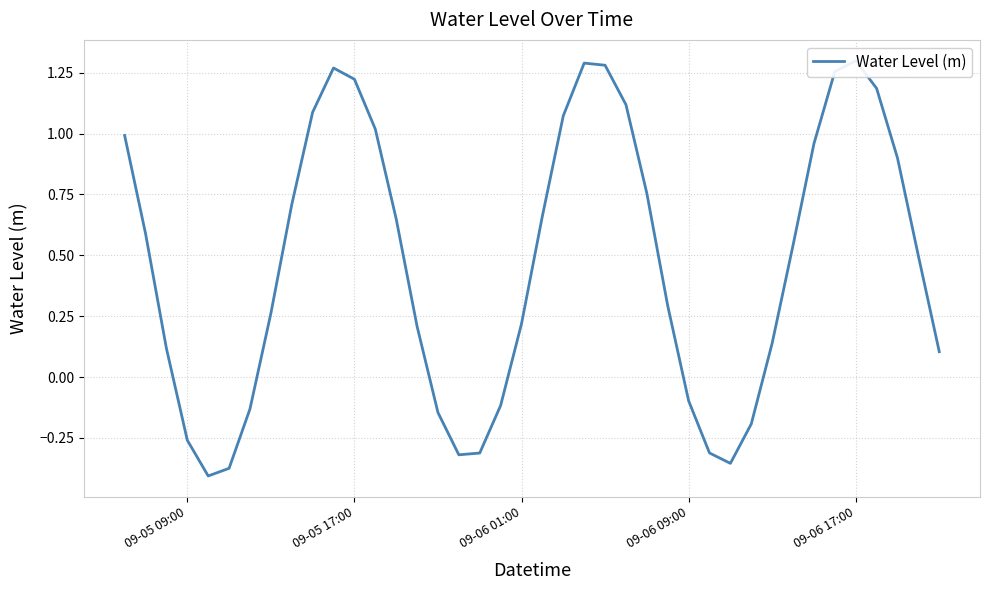

At which label does the data first exceed 0?

09-05 09:00